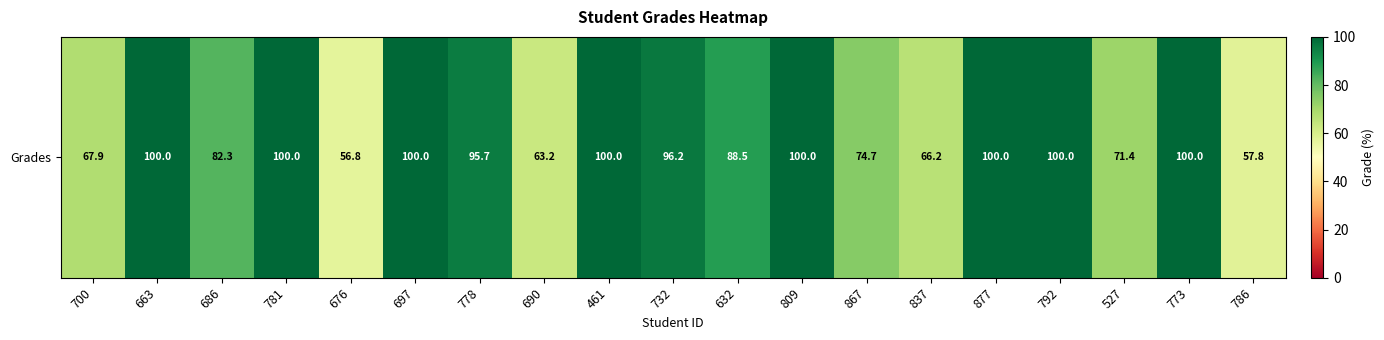

What is the smallest value displayed?

56.8